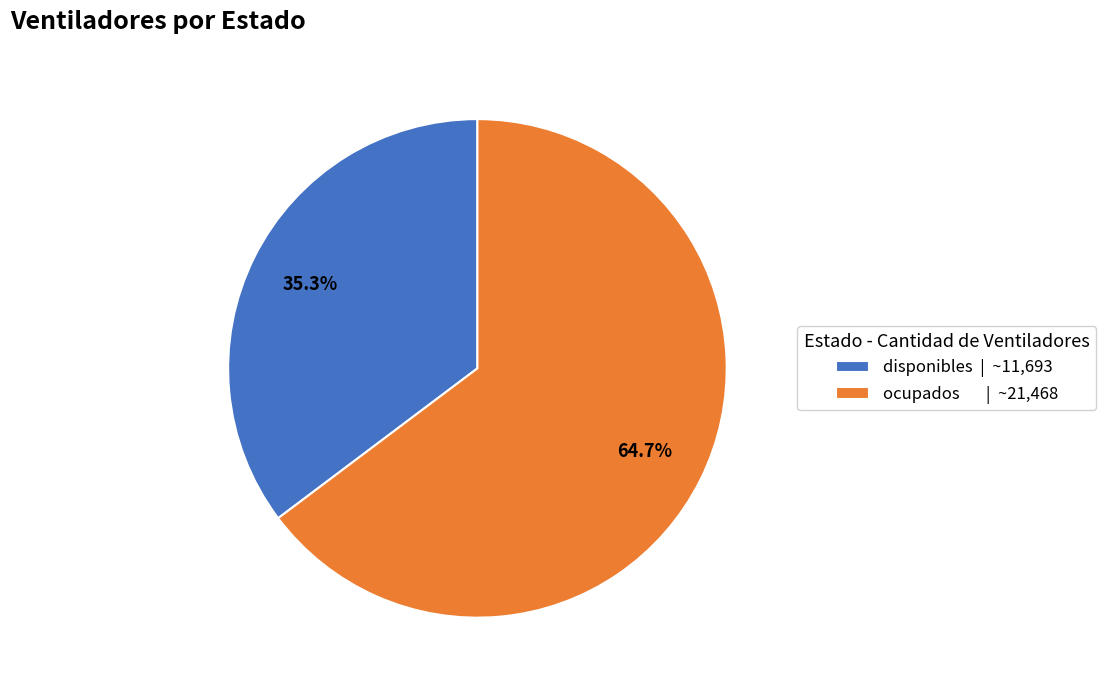

The ocupados slice represents 58% of the pie. True or false?

False